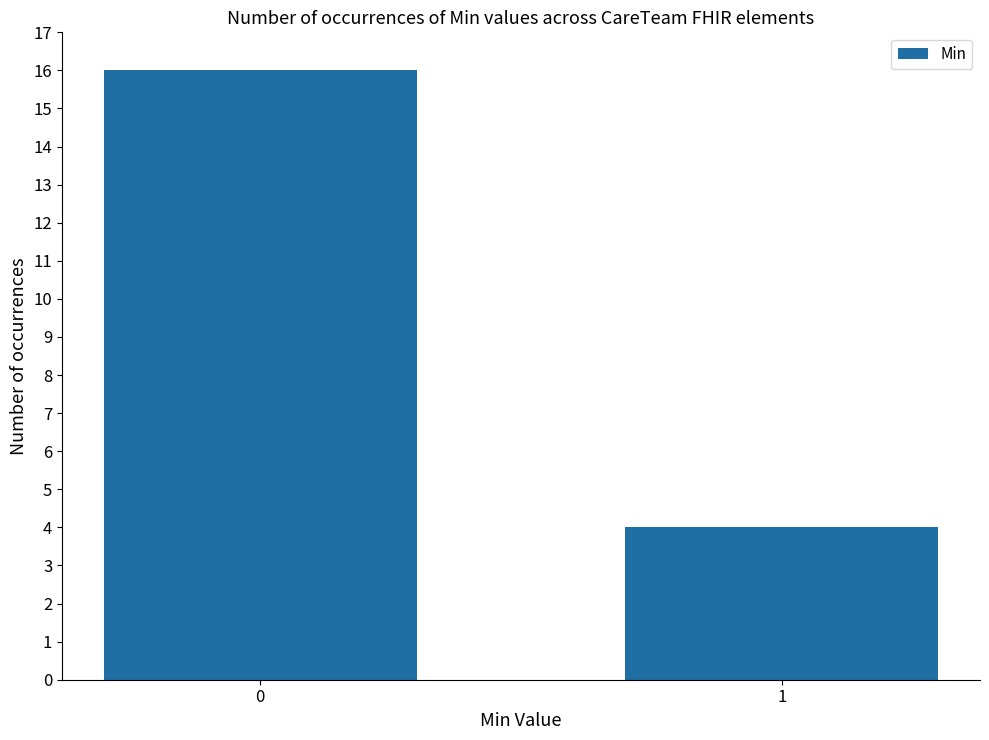

What is the difference between the maximum and minimum values?

12